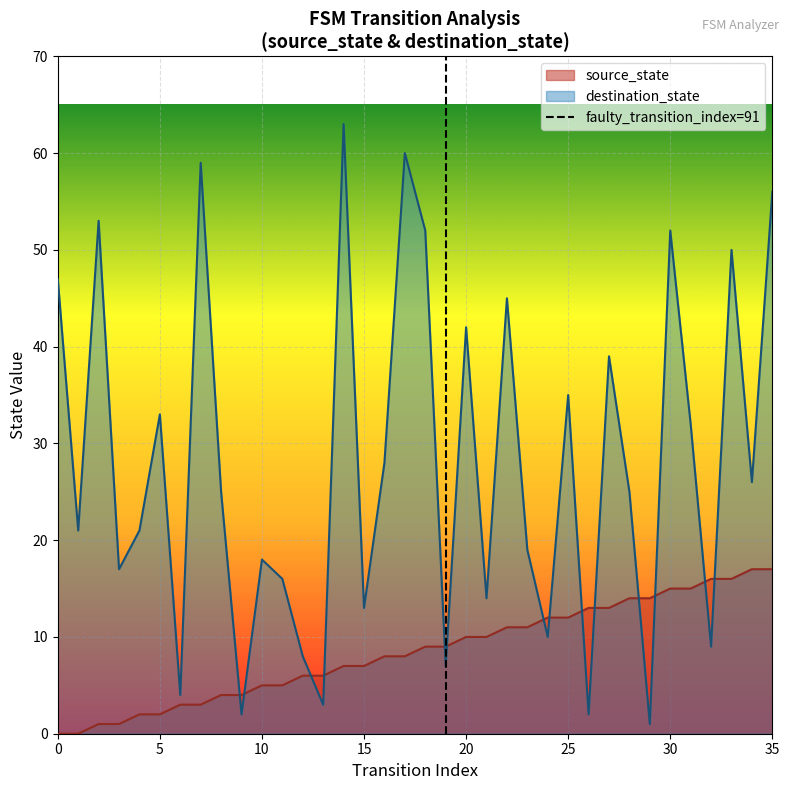

How many data points are less than 1?

1